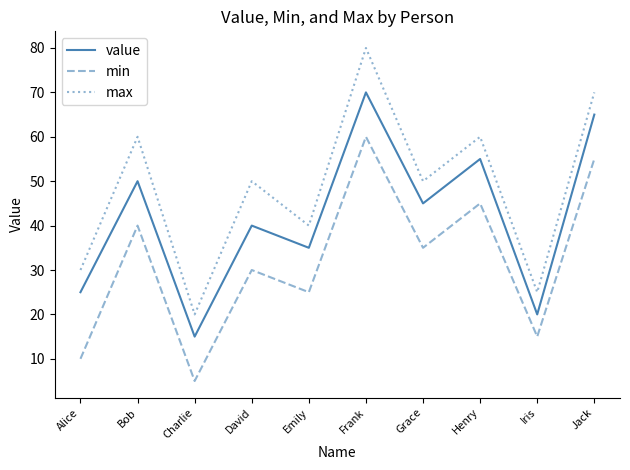

Reading right to left, what are all the values shown in this chart?

value: 65	20	55	45	70	35	40	15	50	25
min: 55	15	45	35	60	25	30	5	40	10
max: 70	25	60	50	80	40	50	20	60	30